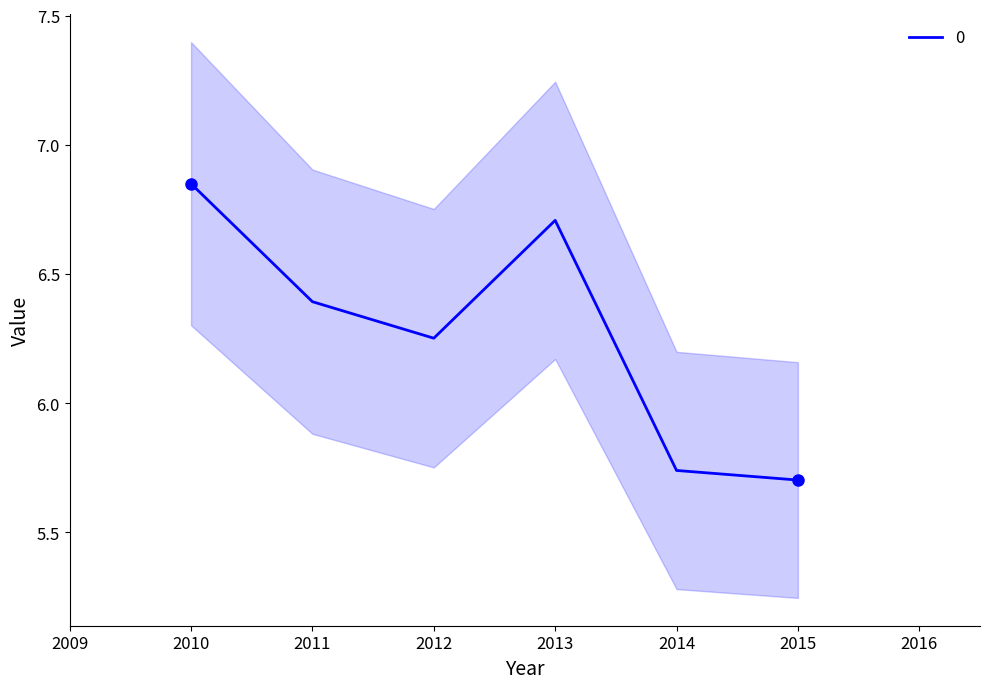

Where does the 0 series first go above 6?

2010